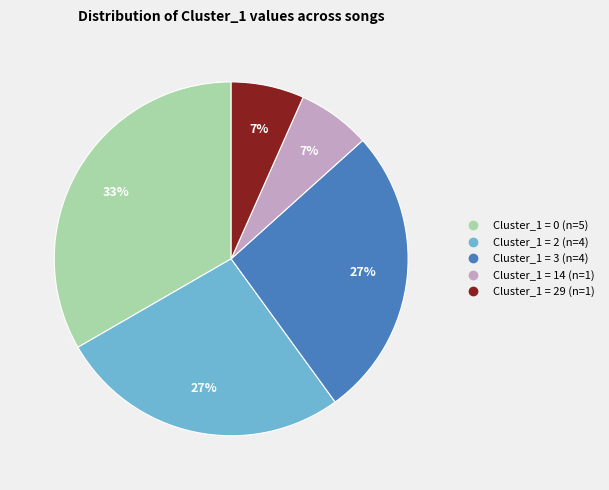

Does any single category account for the majority?

No